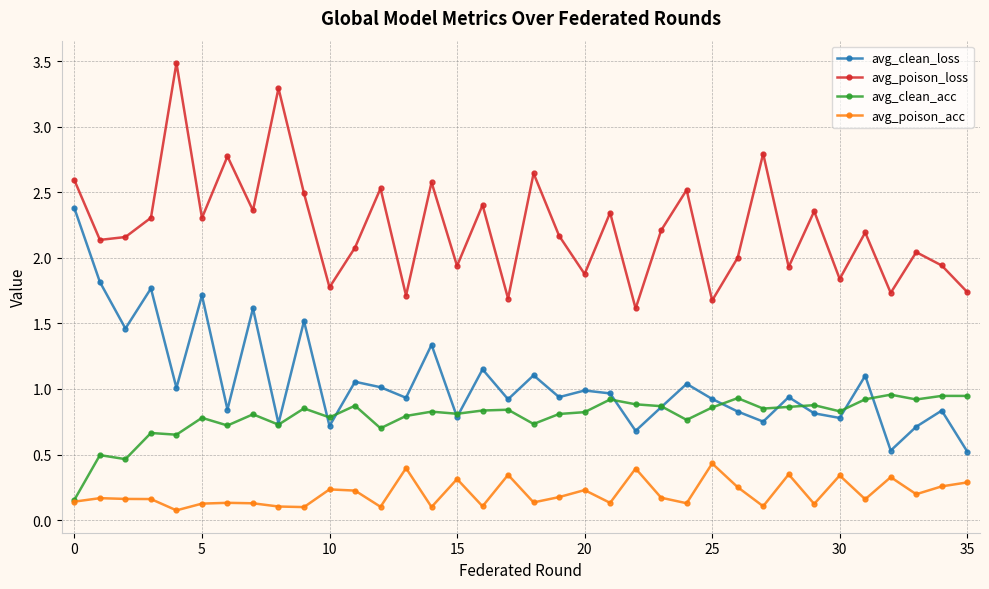

Count the number of data series in this chart.

4